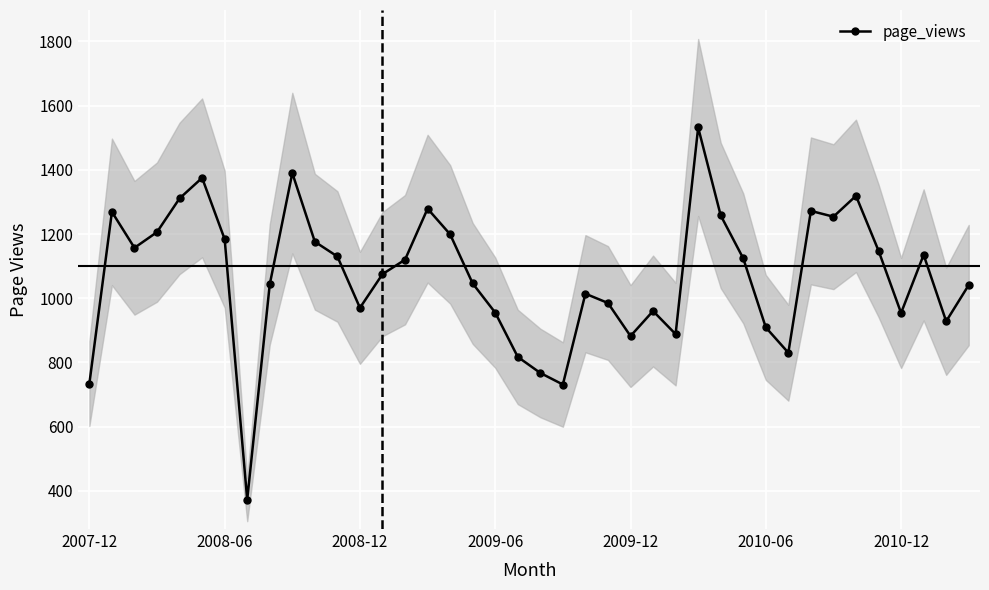

The value at 28 is 1258. True or false?

True